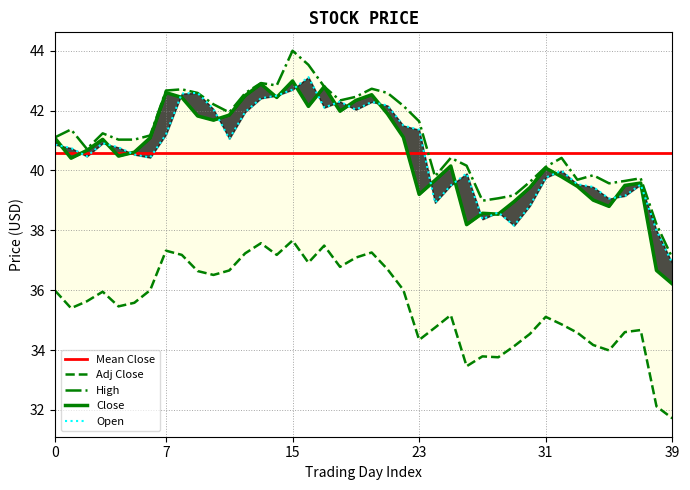

Count the number of data series in this chart.

5